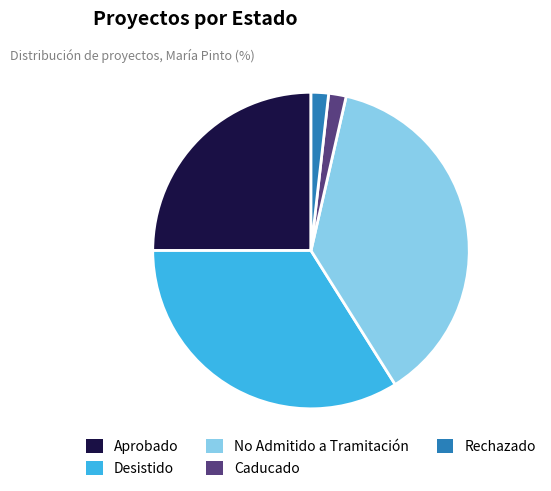

Does Aprobado represent more than half of the total?

No